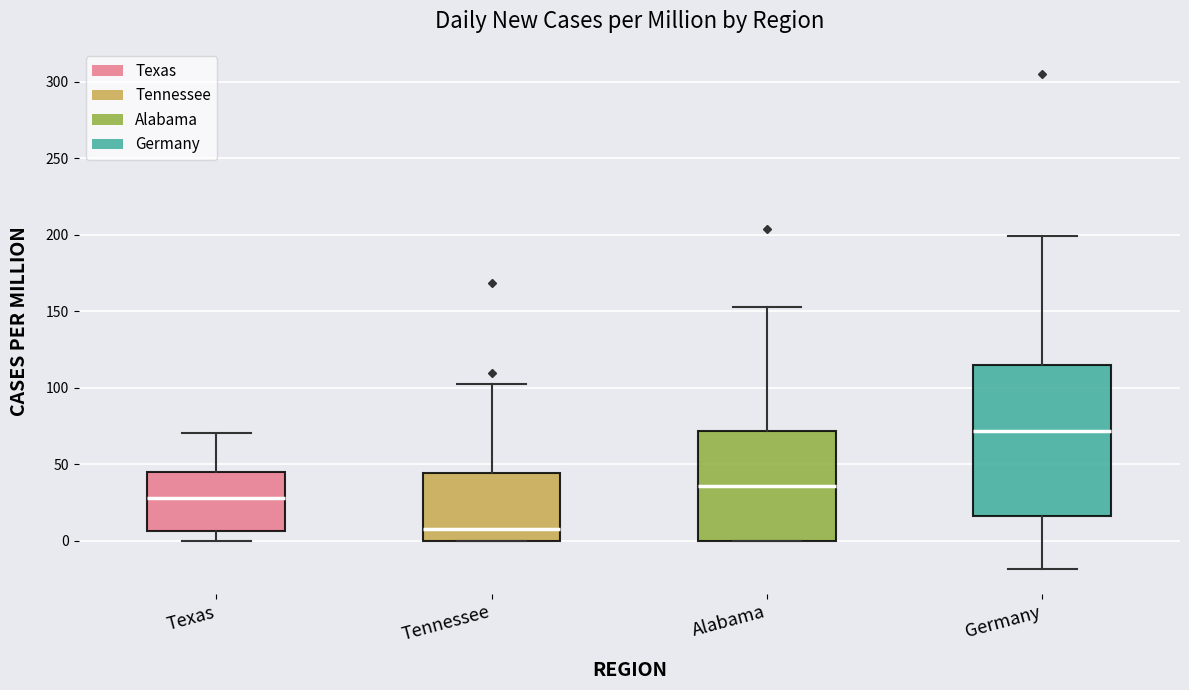

Where does the median line of the box for Alabama sit on the y-axis? The values are not printed on the chart, so give them approximately, as read against the axis.

35